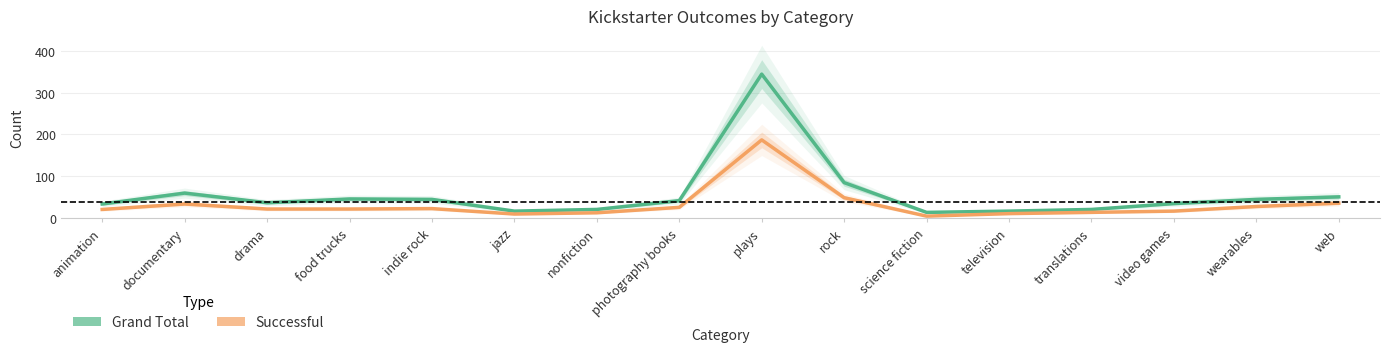

At which category is the sum across all series the highest?

plays